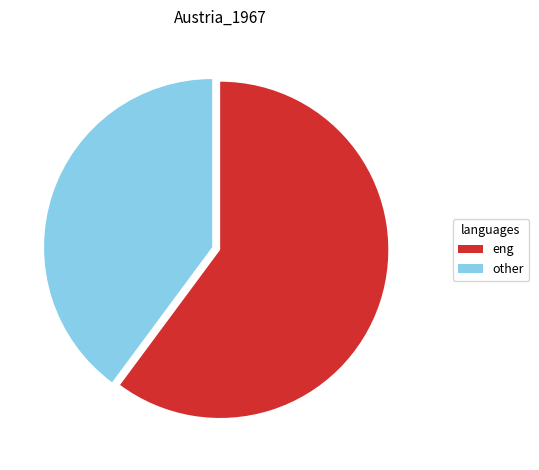

How many segments does this pie chart have?

2